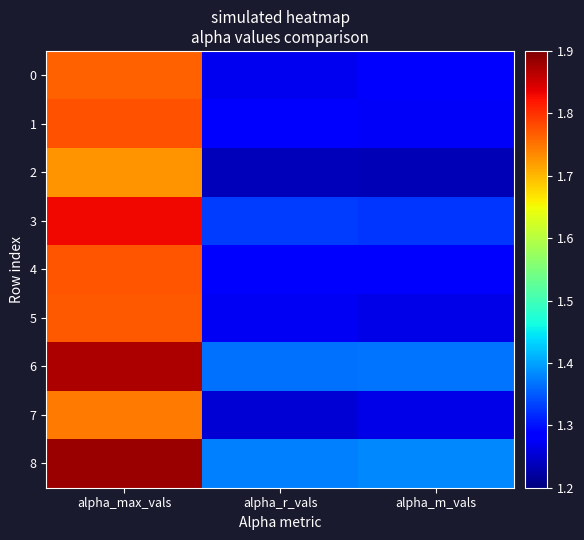

What is the total value across all series at alpha_m_vals?

11.7